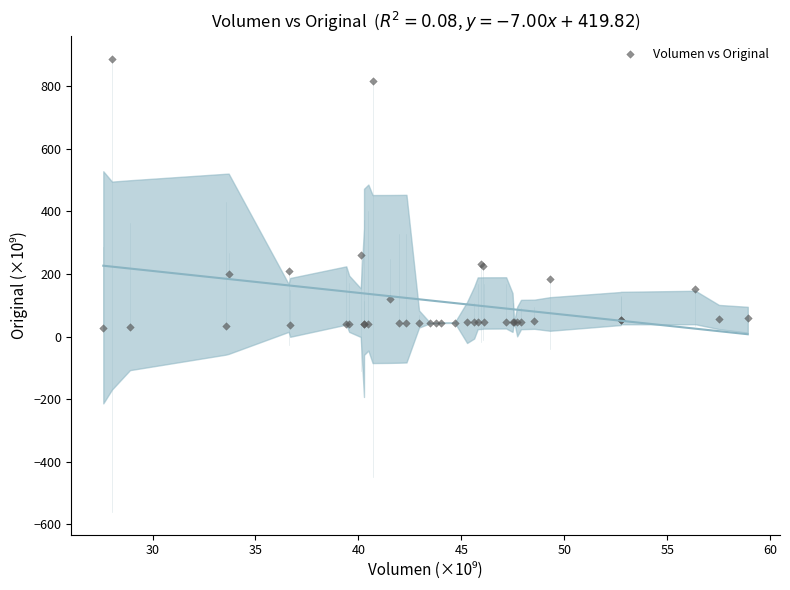

What Y value in the scatter plot is closest to 457?

262.0